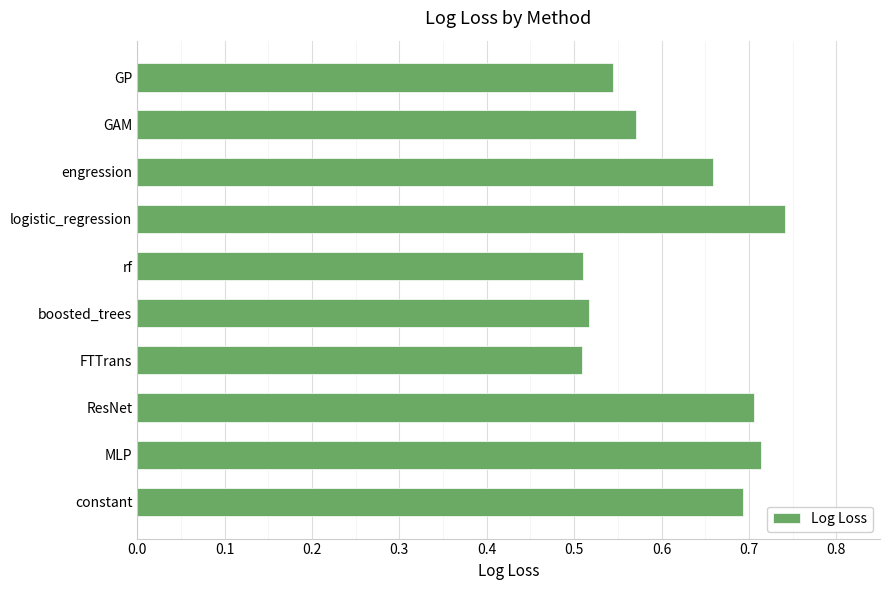

How many values are between 0 and 1?

10